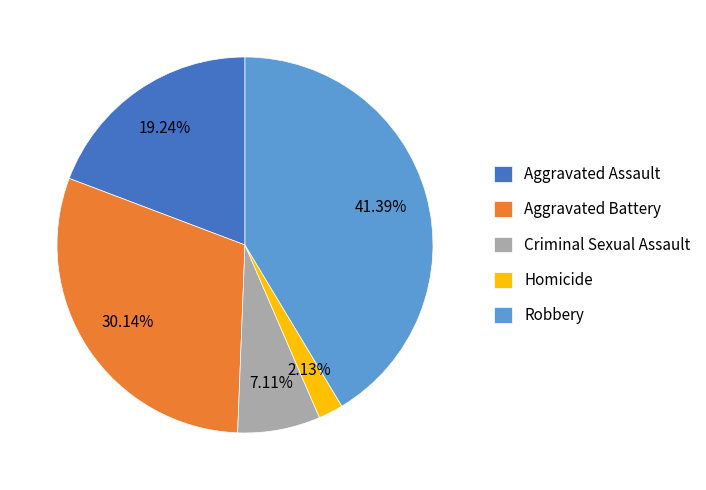

To the nearest percent, what is the difference between the largest and smallest slice percentages?

39%